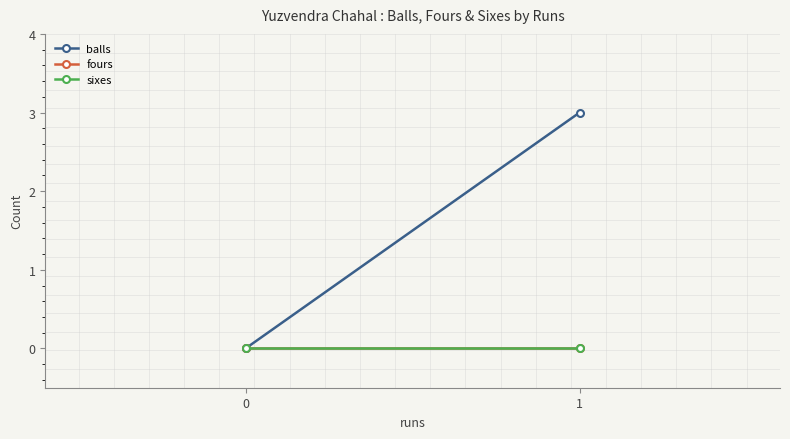

Which series has the widest spread of values?

balls